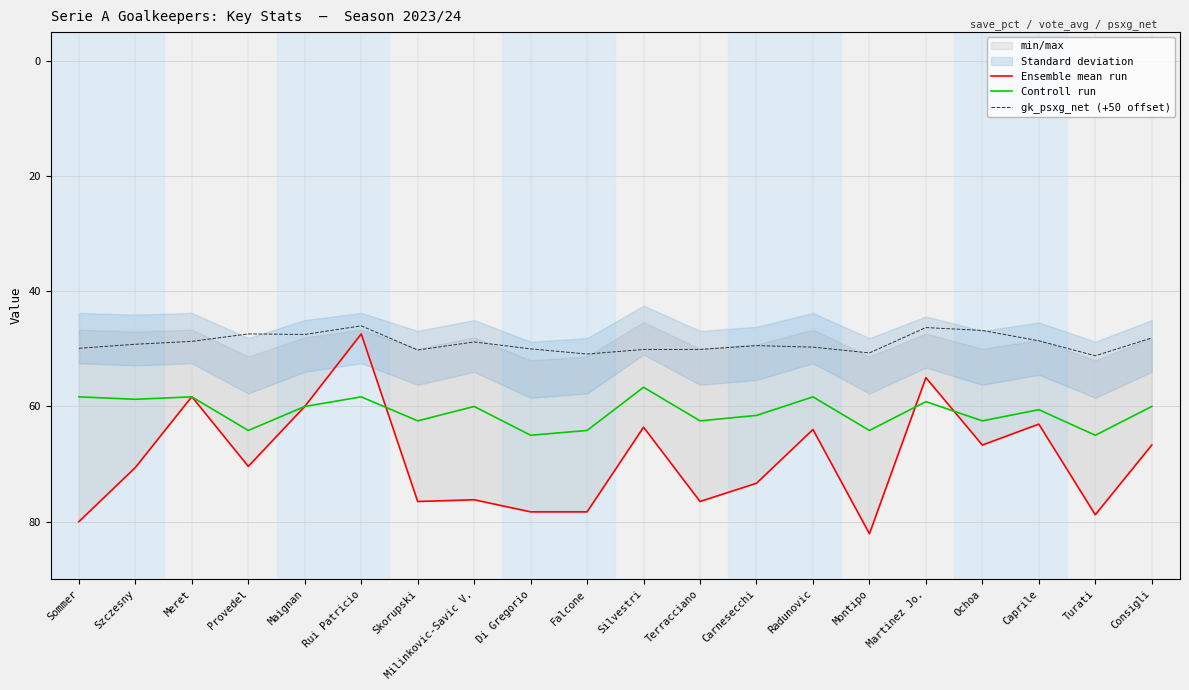

What position from the left is Di Gregorio?

9